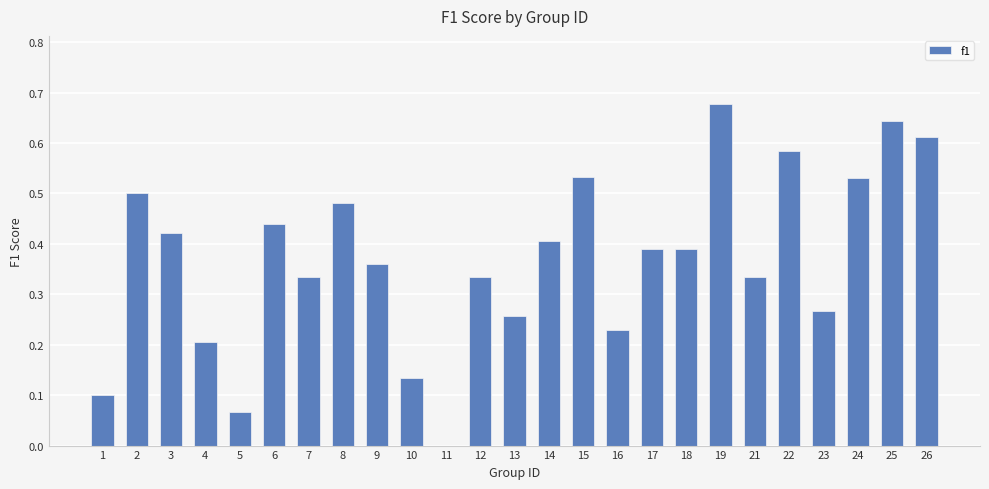

At which label is the value closest to 0?

11